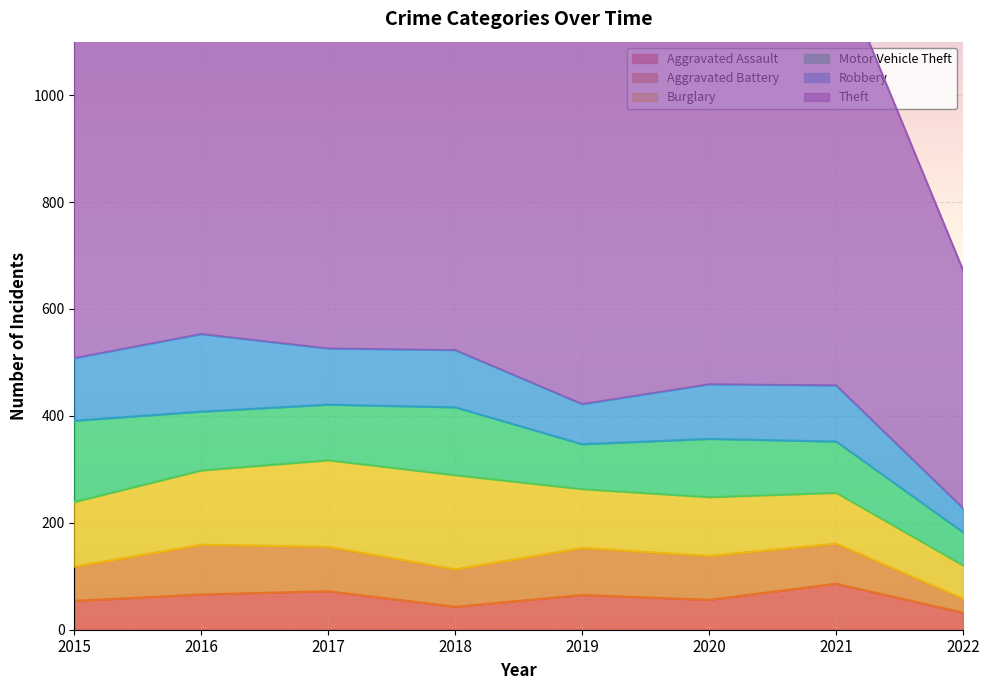

Is it true that Aggravated Assault equals 86 at 2021?

True